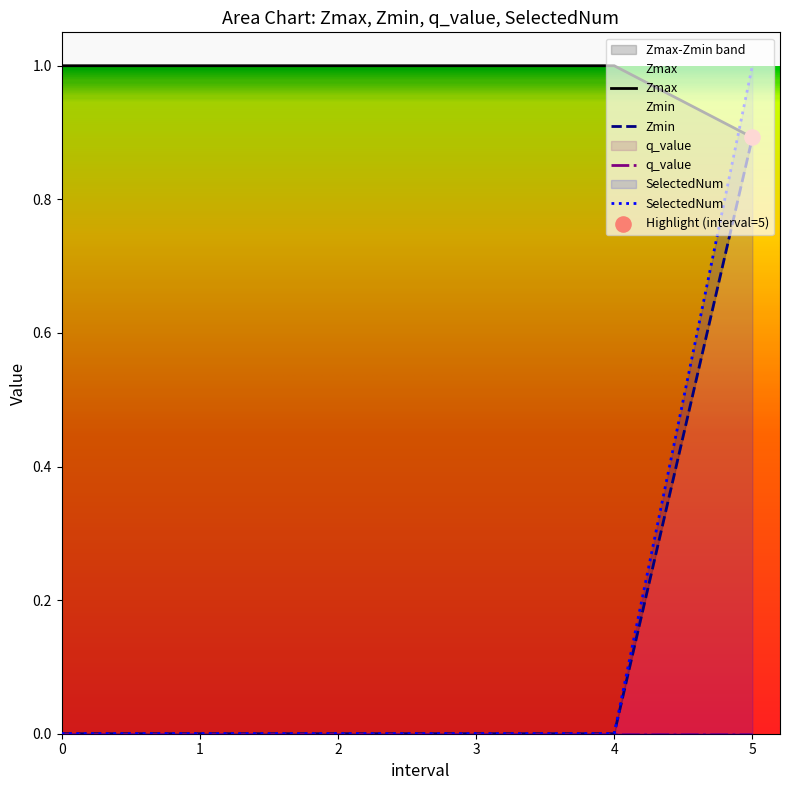

Which series reaches the maximum Y coordinate?

Zmax